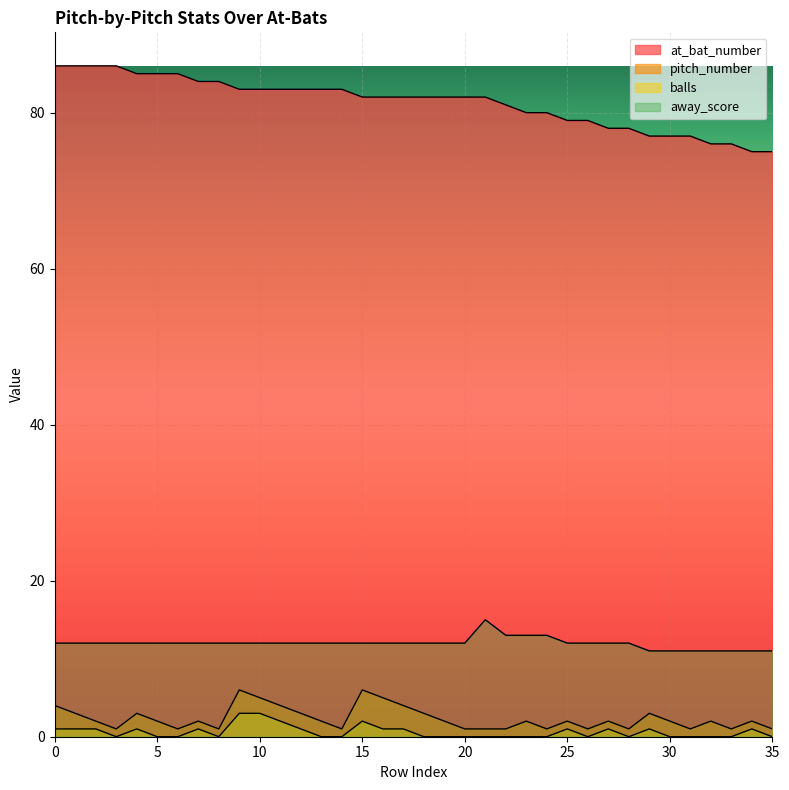

Which series changed the most between 3 and 4?

pitch_number